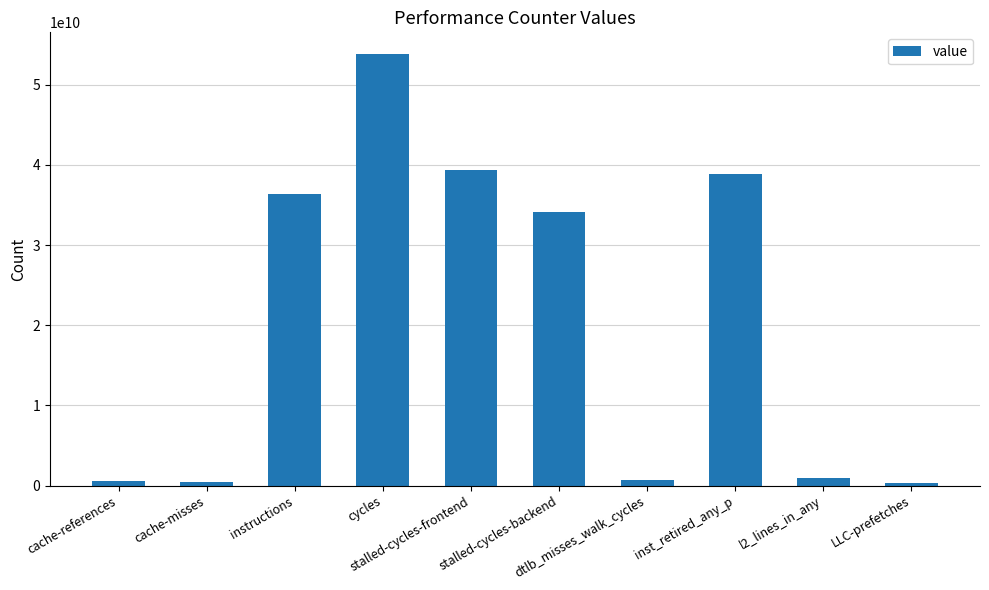

How many categories are shown in the chart?

10